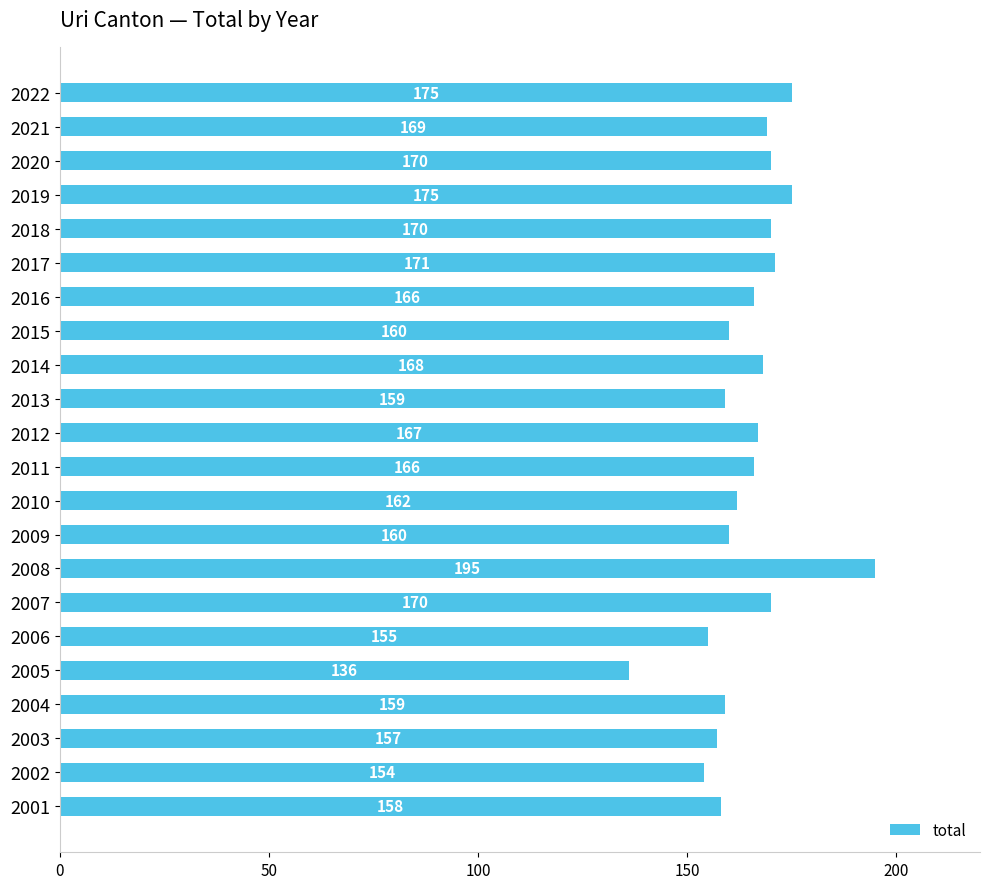

Which has a higher value, 2007 or 2015?

2007